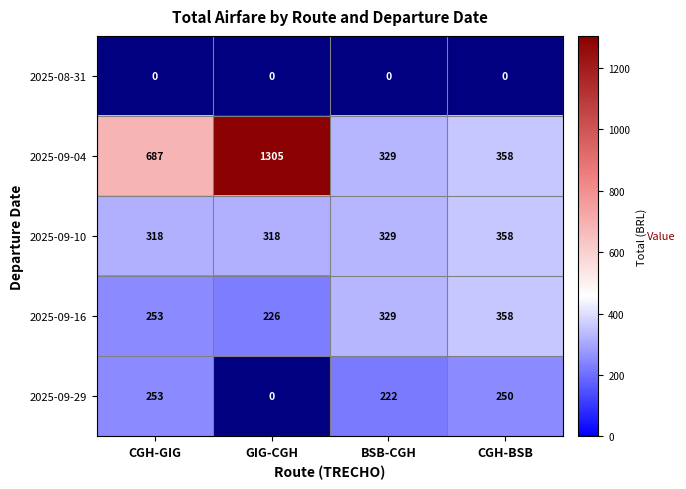

What is the total value across all series at GIG-CGH?

1849